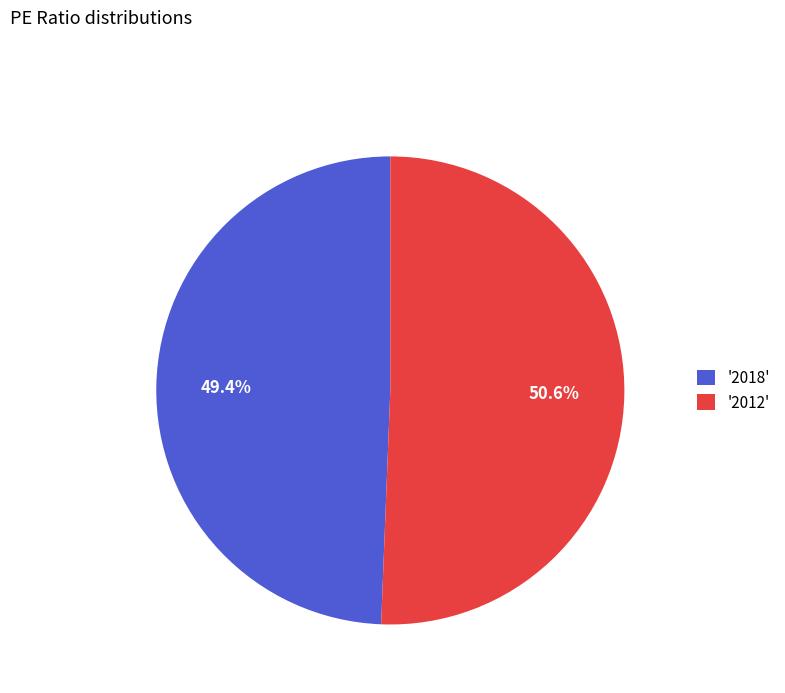

Which has a higher value, '2018' or '2012'?

'2012'